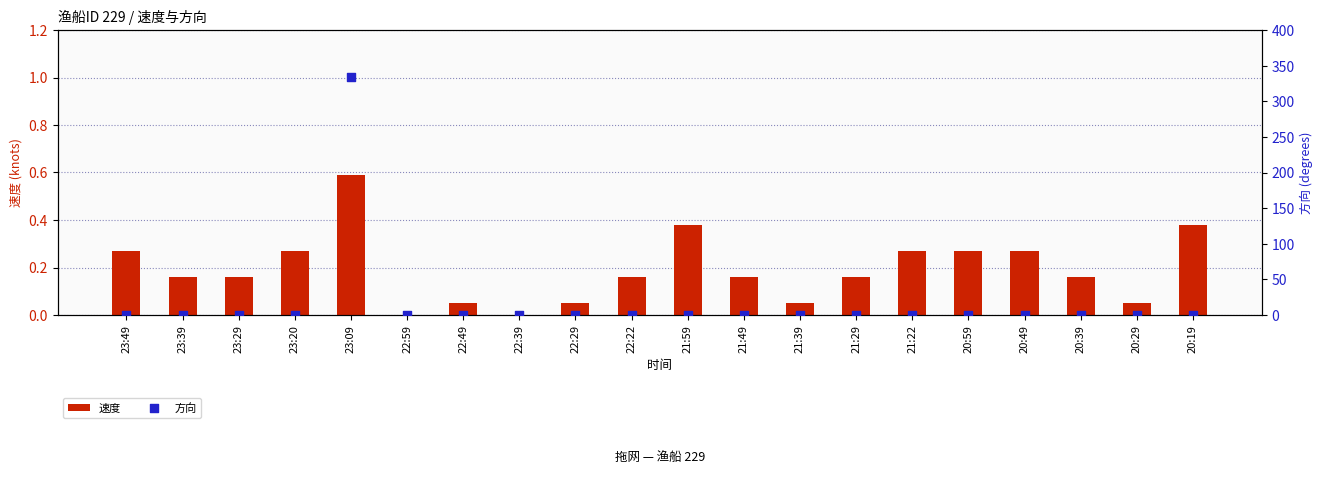

At which category is the sum across all series the highest?

23:09